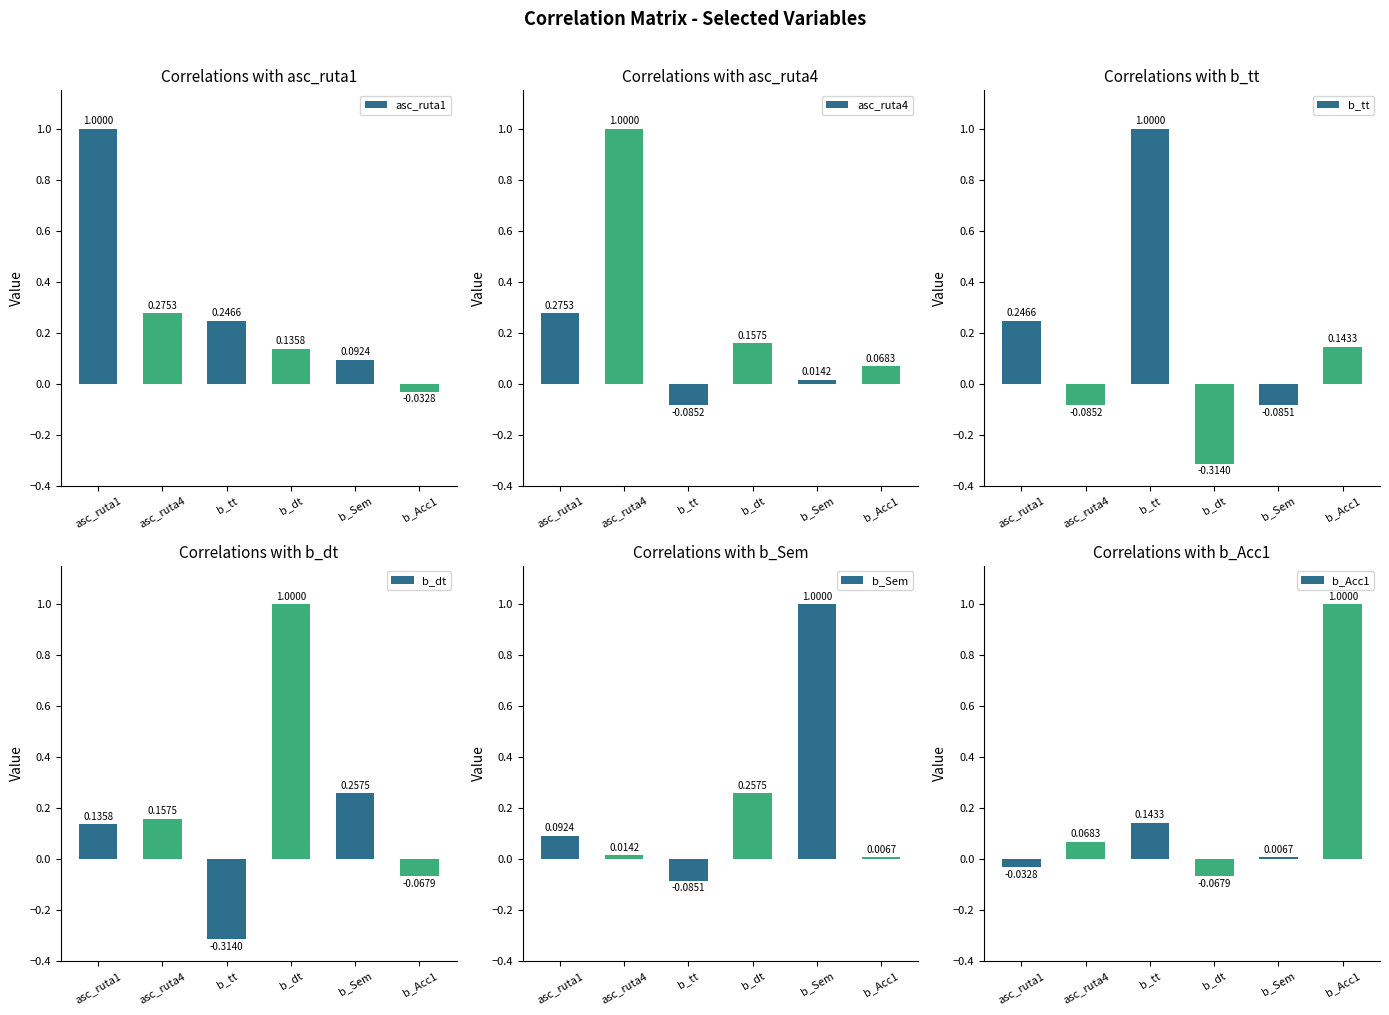

How many data points in asc_ruta4 are above 0?

5